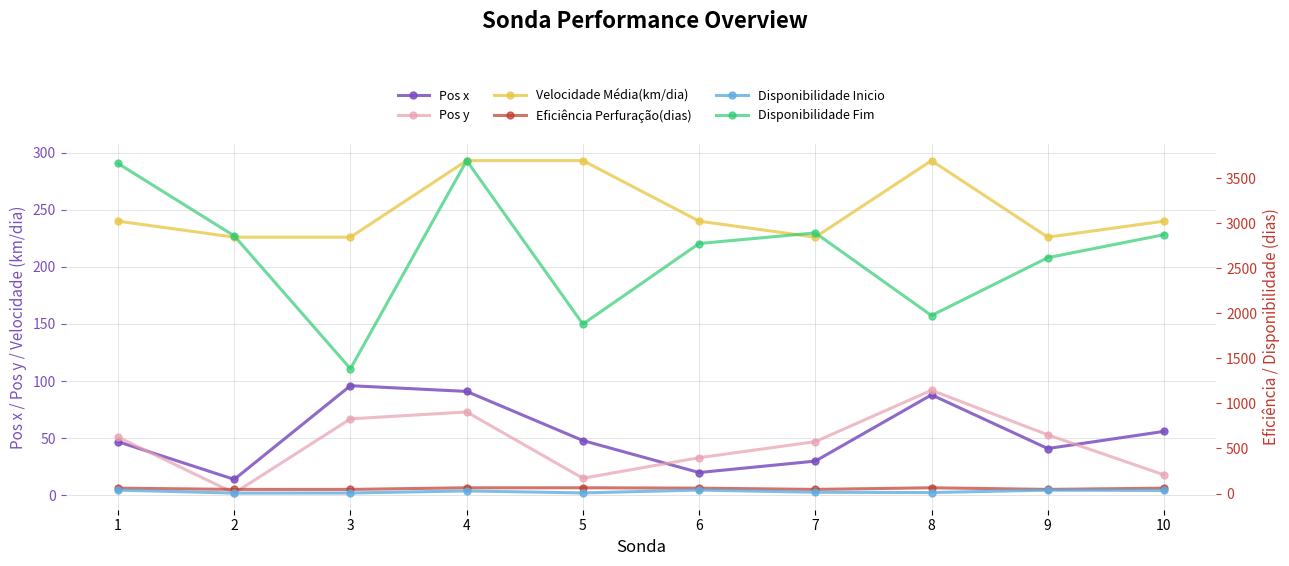

How many values in the Disponibilidade Fim series are below 2859?

5